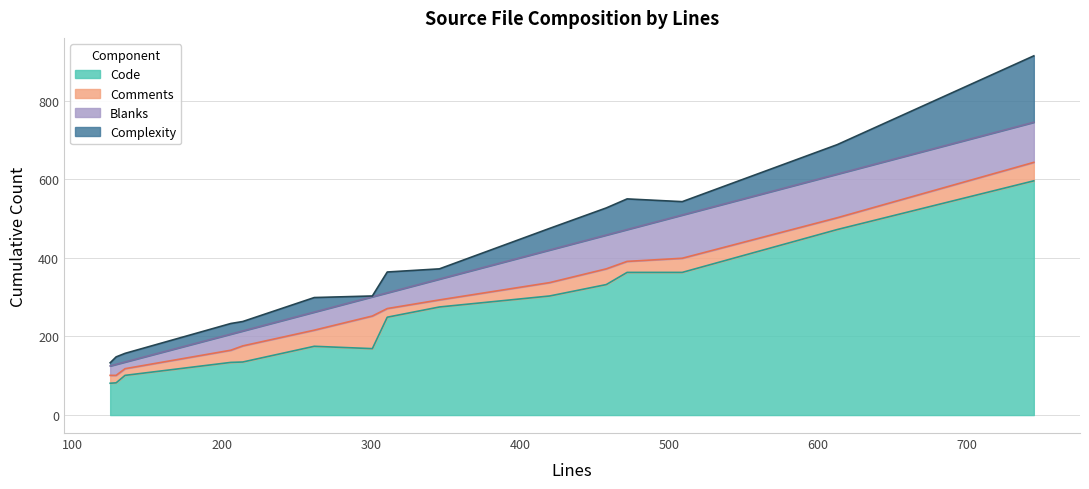

What is the minimum value for Code?

81